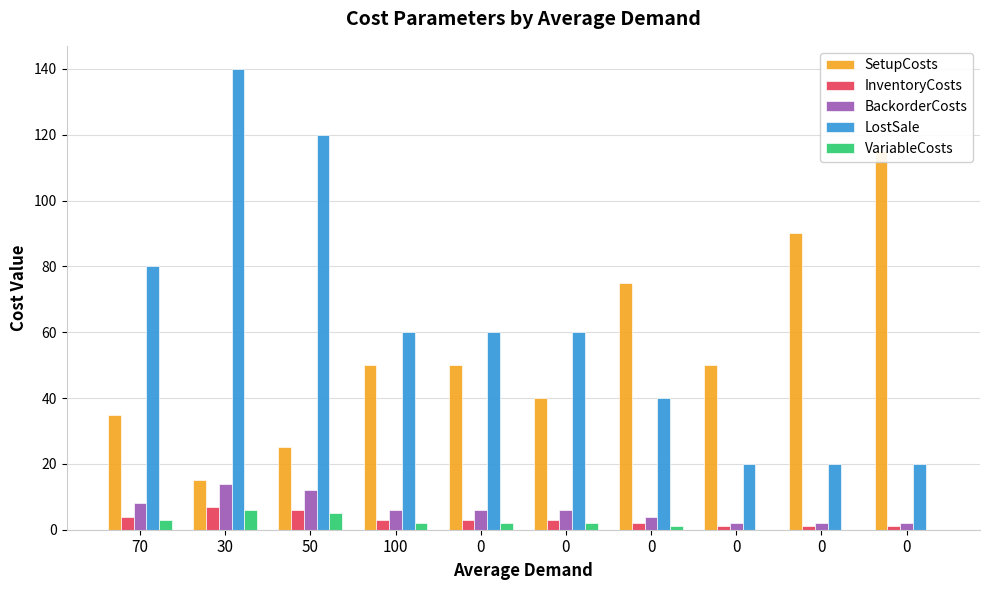

How many values in the LostSale series exceed 60?

3